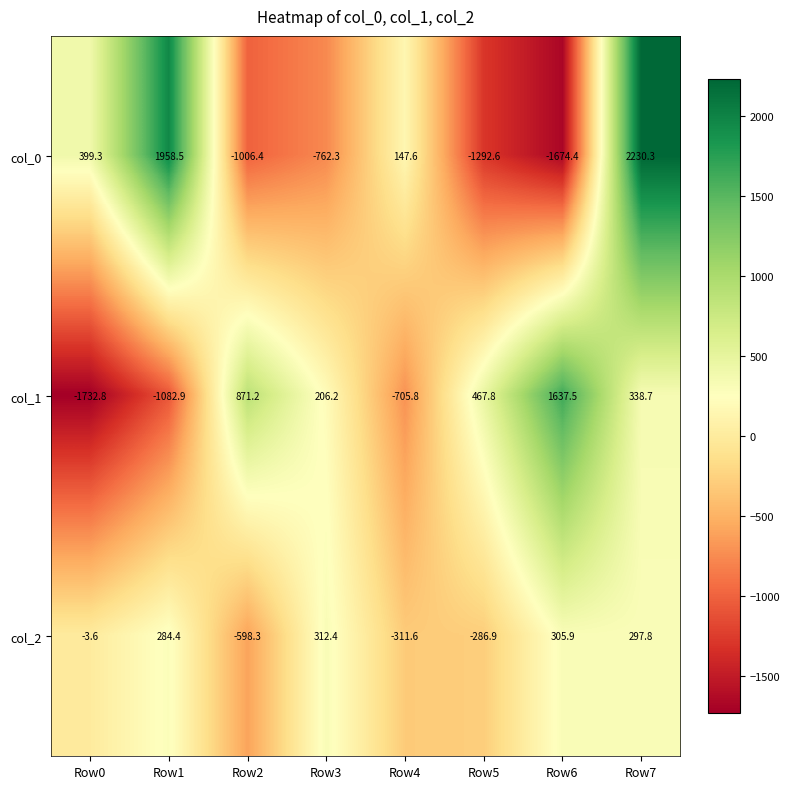

The col_1 series shows 353.3 at Row2. True or false?

False